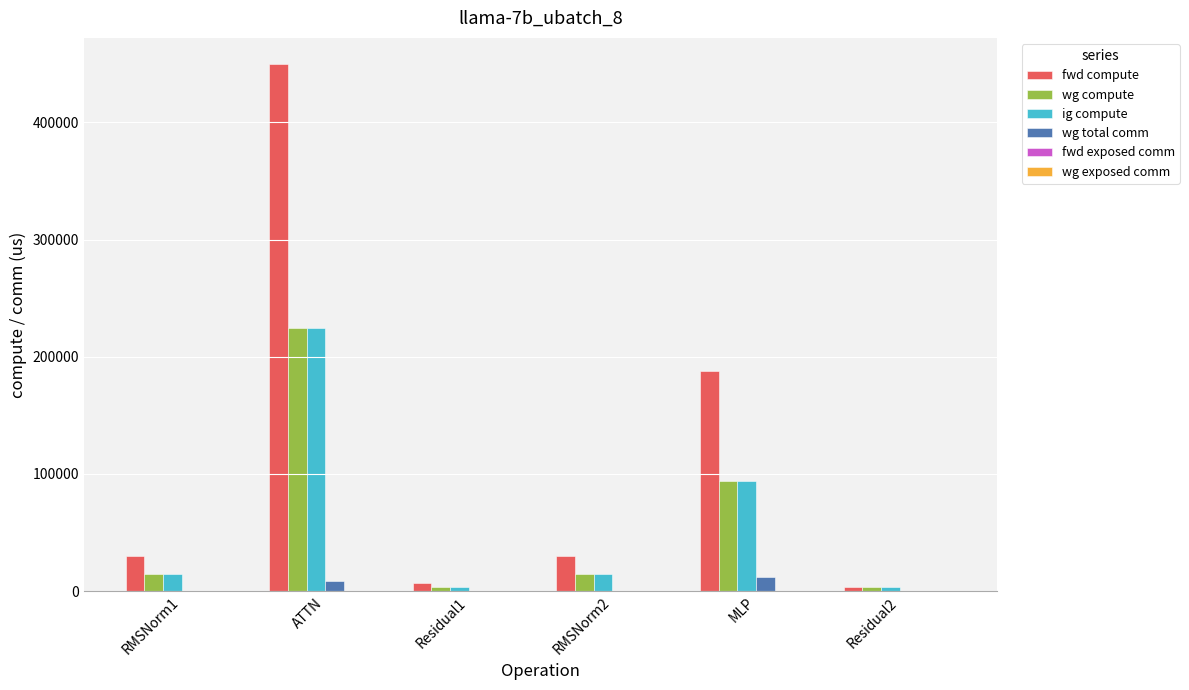

How many groups of bars are there?

6